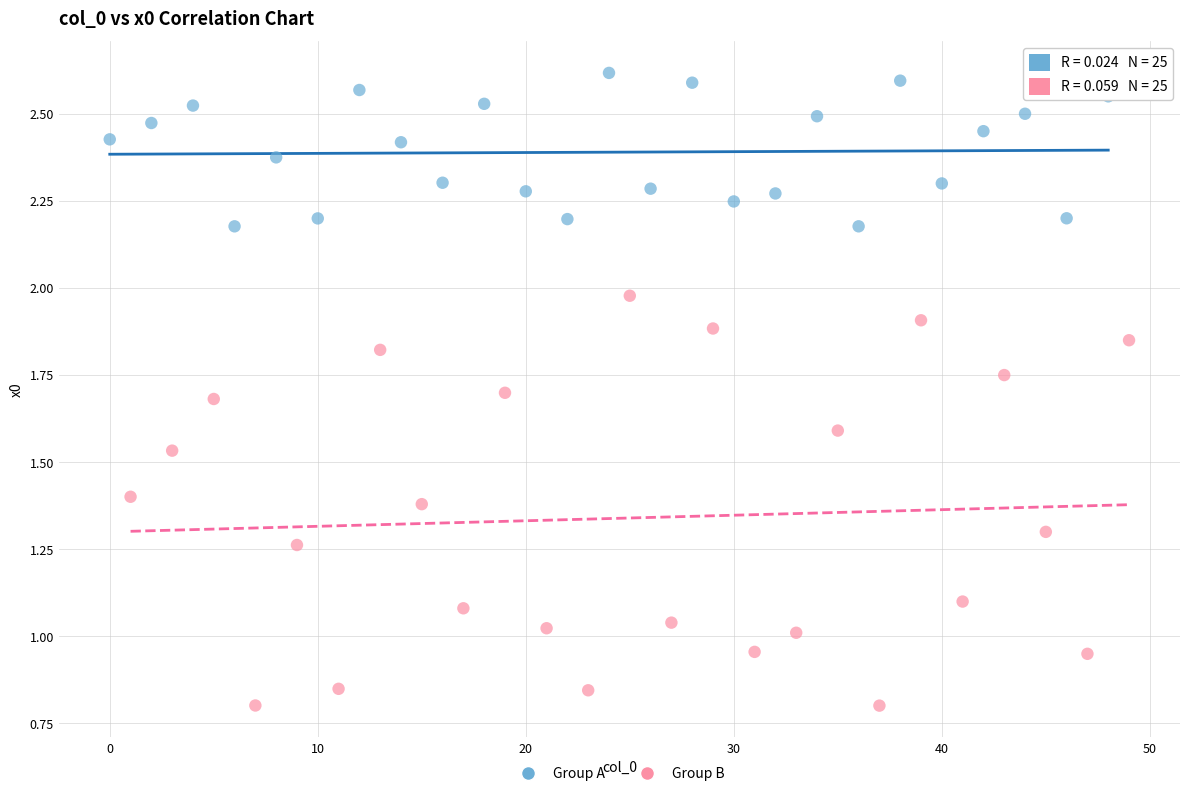

Which series contains the highest Y value?

Group A